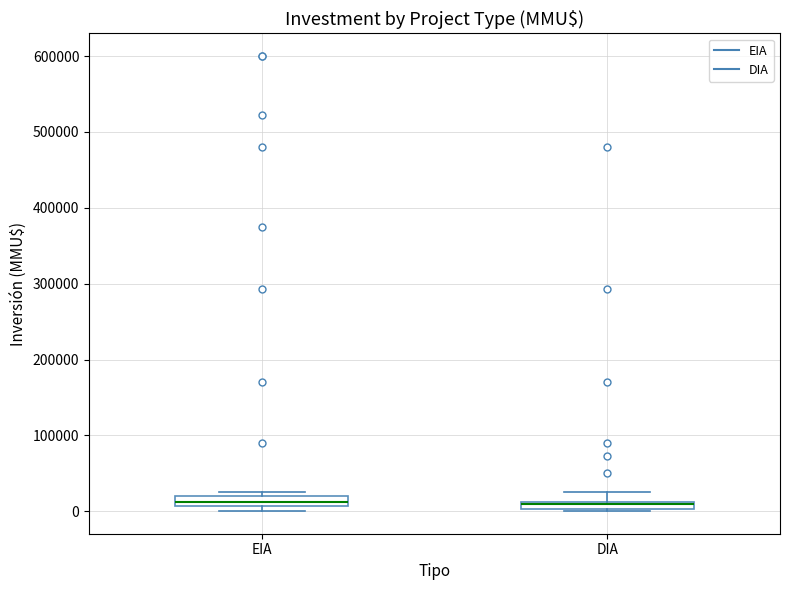

Where is the lower edge of the box for EIA on the y-axis? The values are not printed on the chart, so give them approximately, as read against the axis.

10000